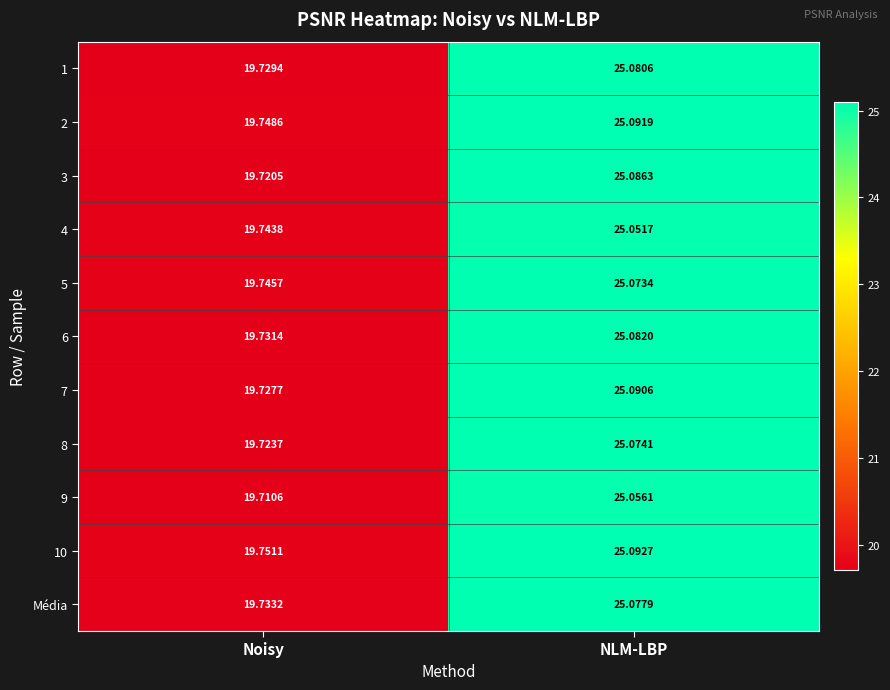

Which category has the lowest value in the Média series?

Noisy